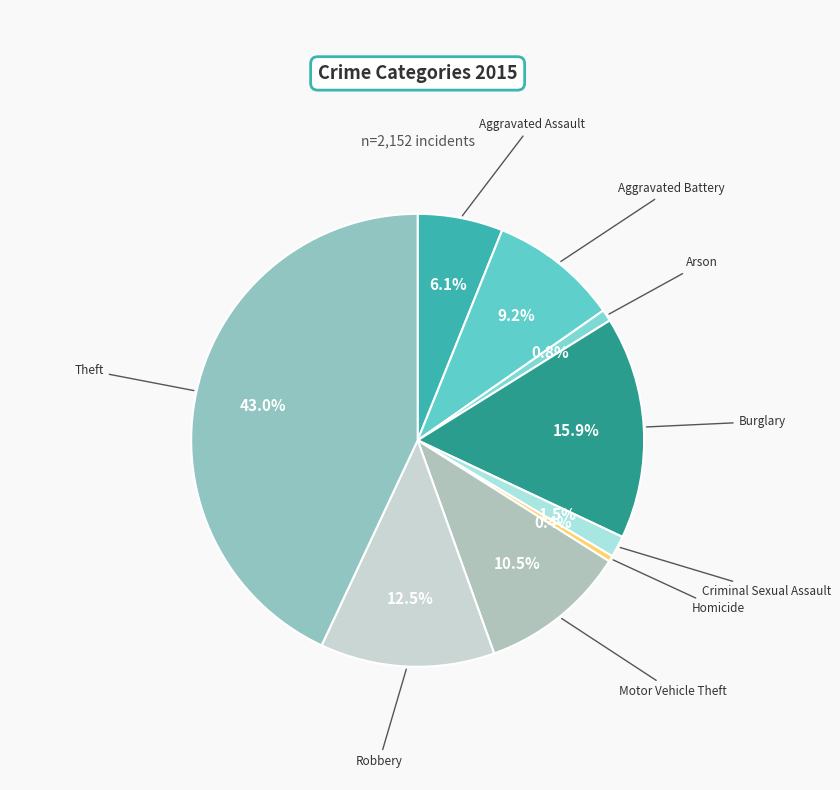

How many segments does this pie chart have?

9